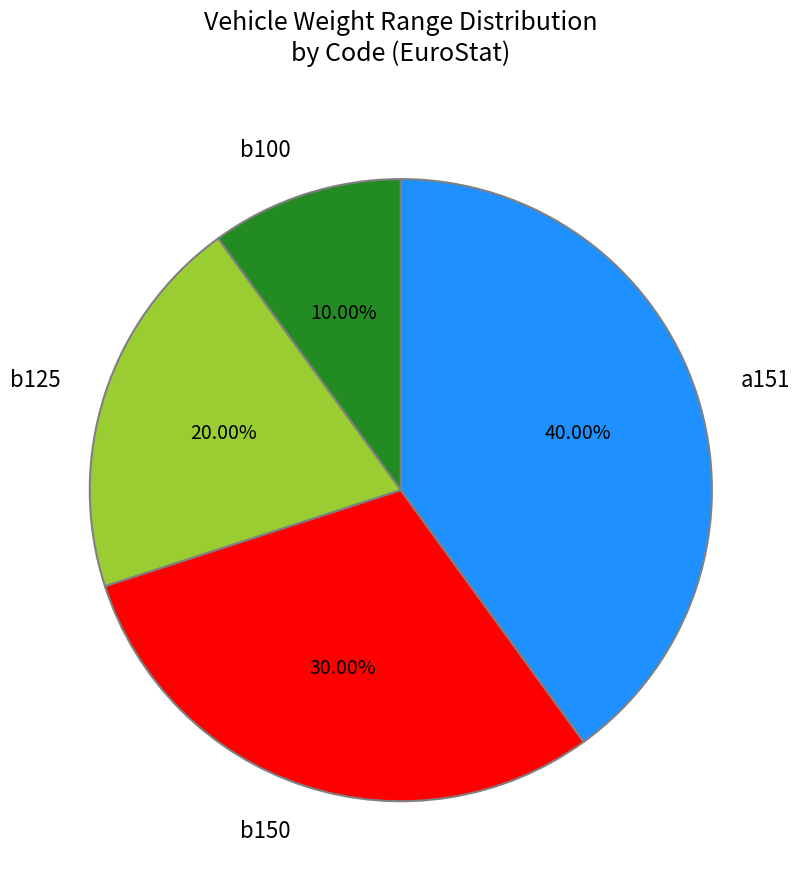

True or false: b125 accounts for 14% of the total.

False